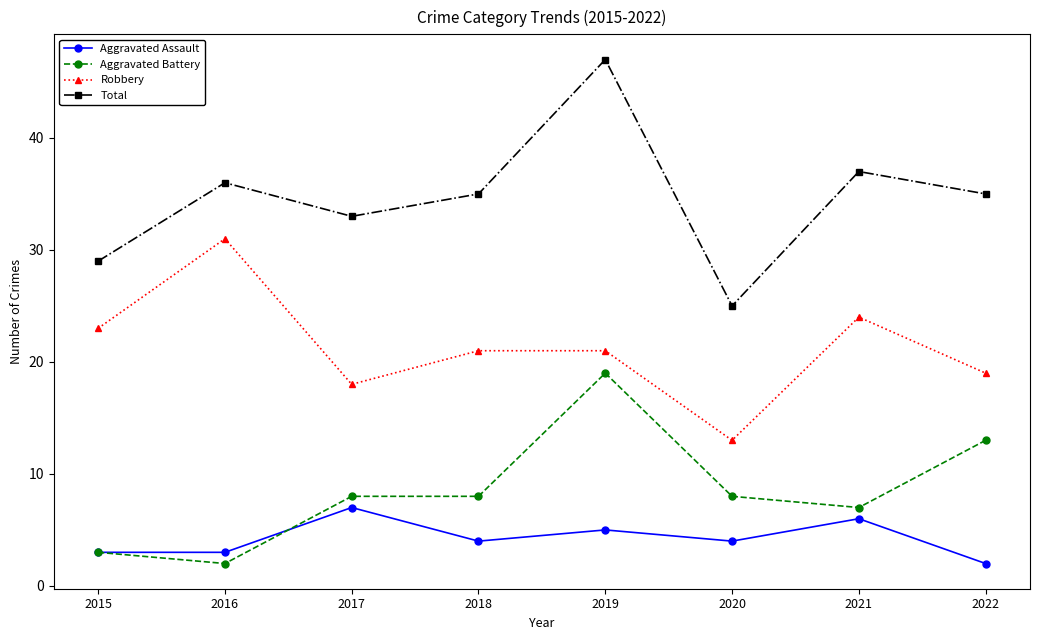

What is the value of the Robbery point at the 2nd from the left?

31